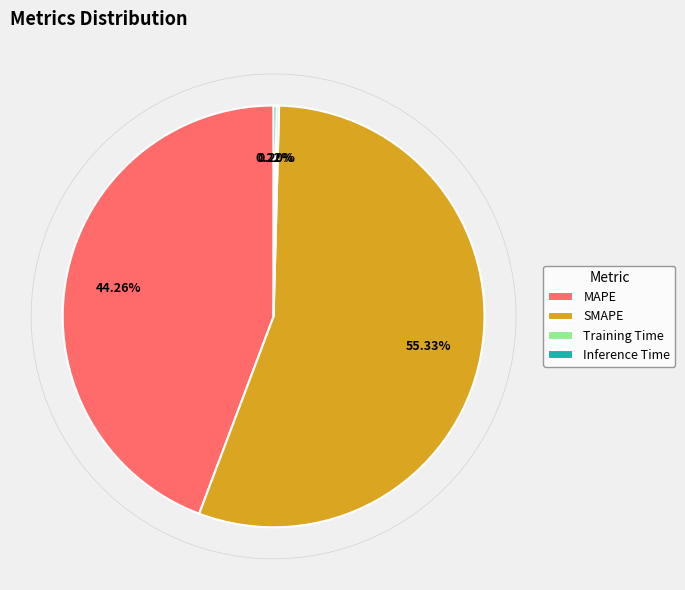

Between MAPE and Training Time, which is larger?

MAPE